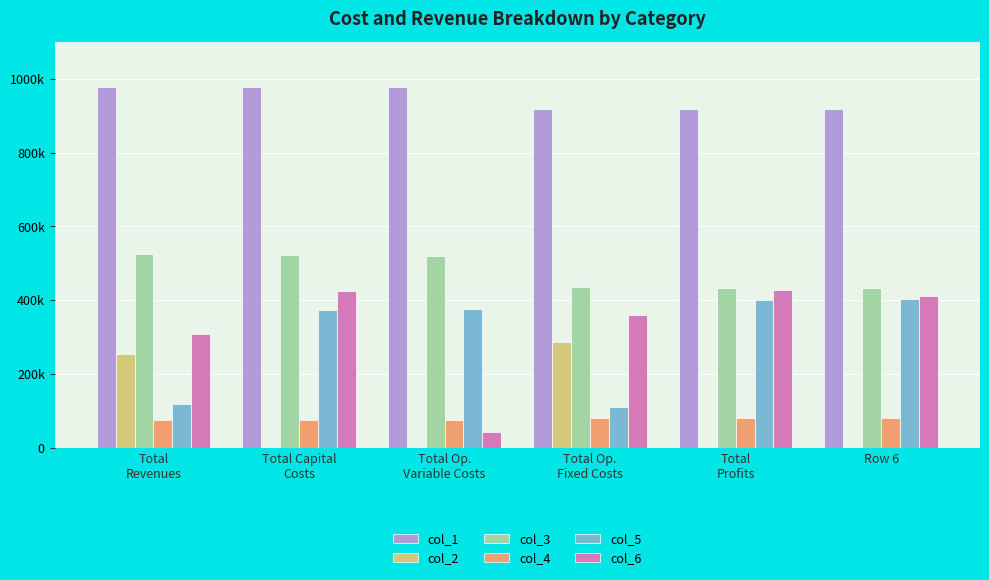

Are the bars grouped side by side (vs. stacked)?

Yes